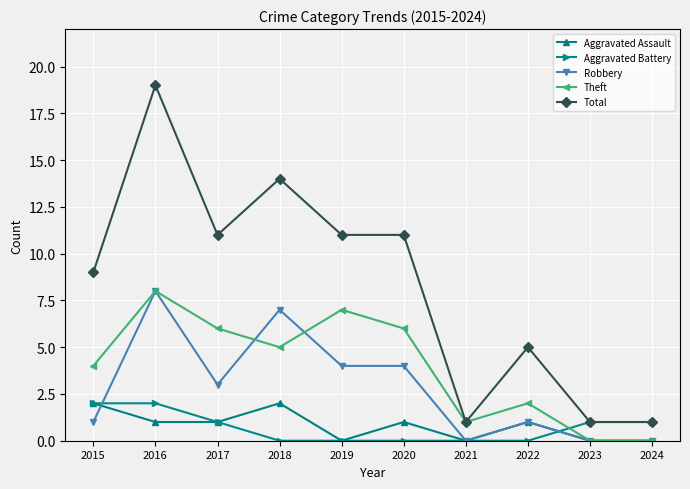

What is the highest value of the Total series?

19